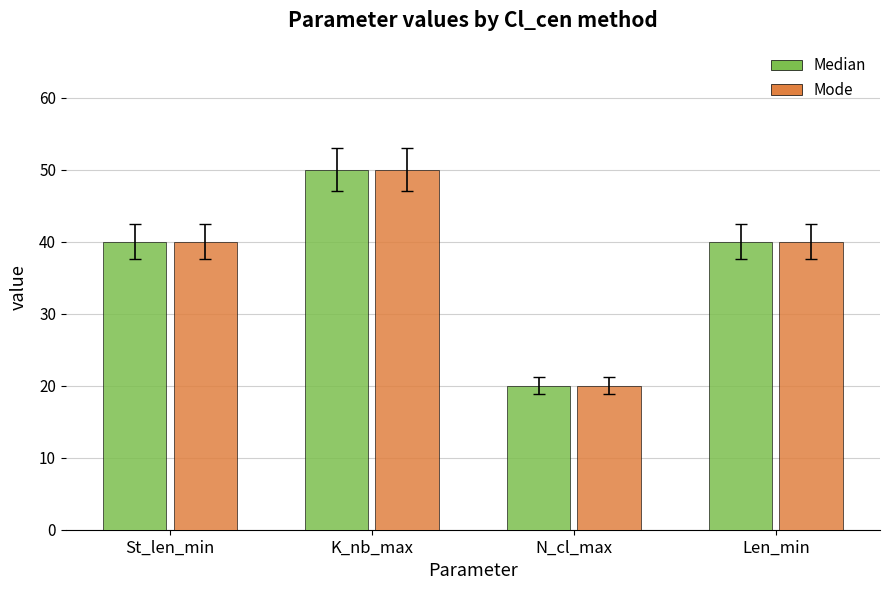

What is the total value across all series at Len_min?

80